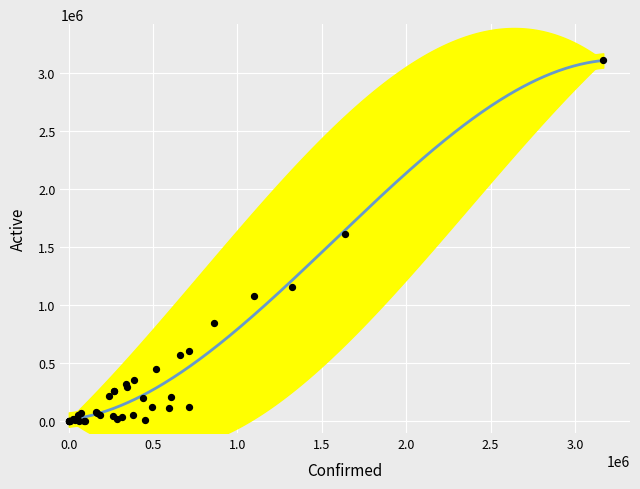

What Y value in the scatter plot is closest to 1555444?

1614750